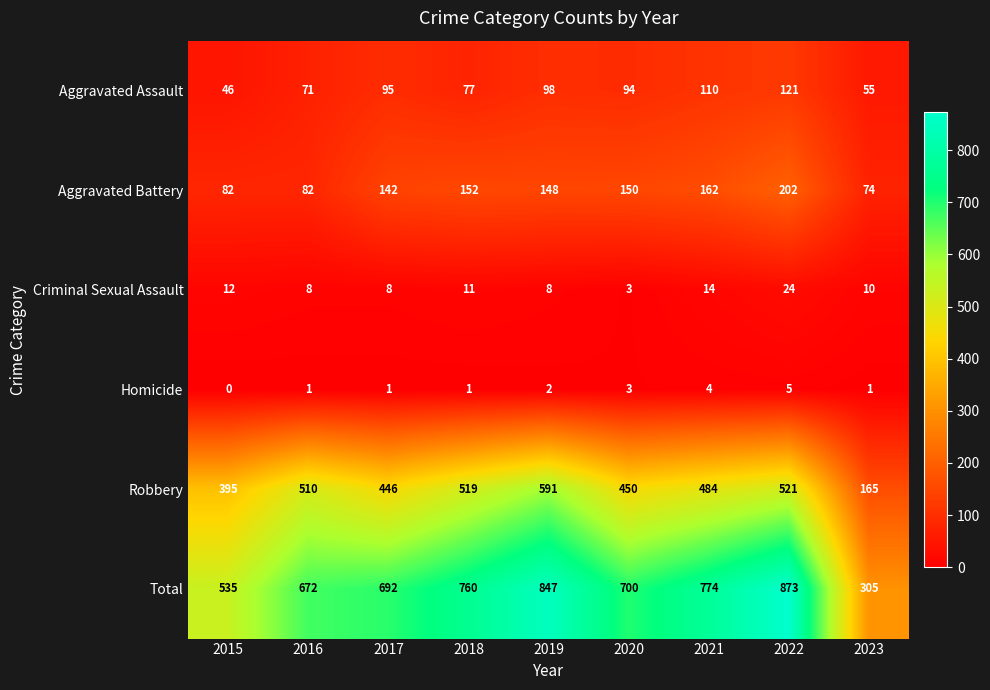

Which category has the lowest value across all series?

2015